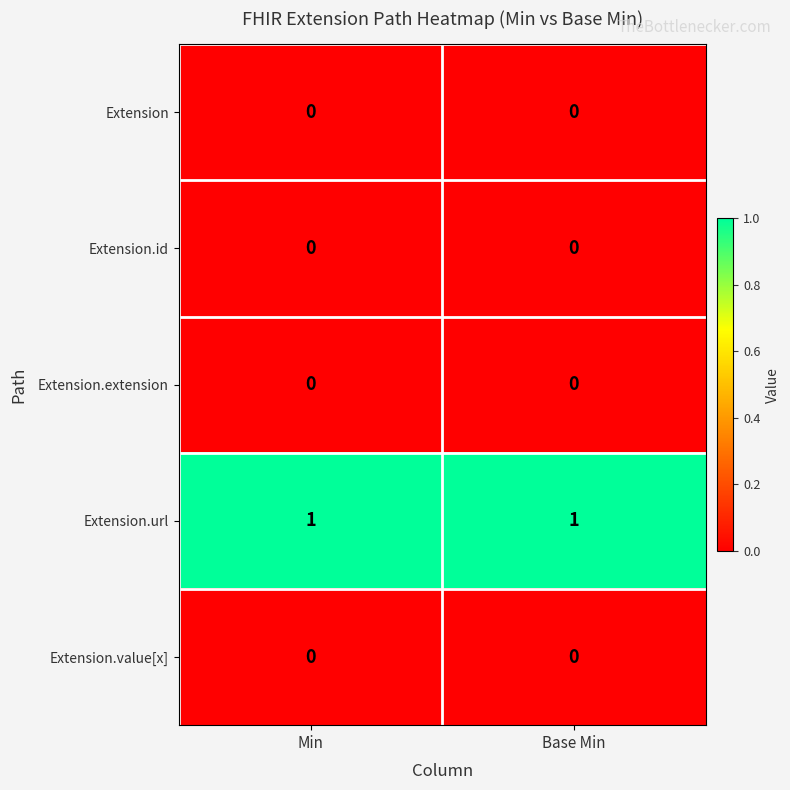

What is the total value across all series at Base Min?

1